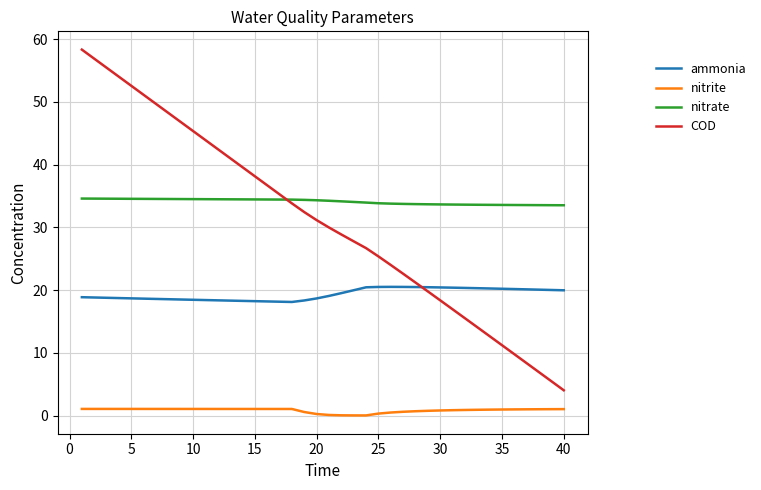

What is the difference between the maximum and minimum values in the COD series?

54.3